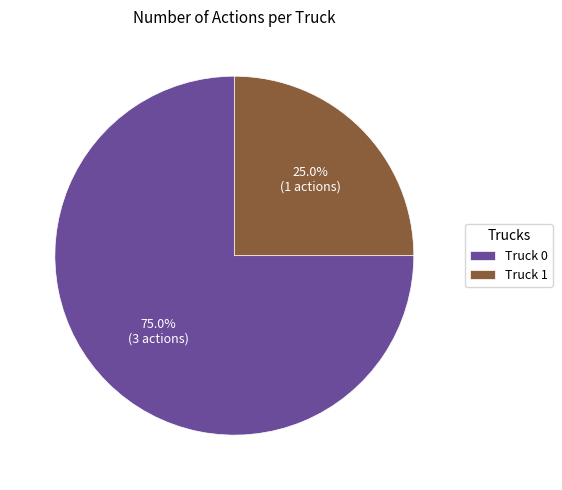

Is it true that Truck 1 is 25% of the pie?

True